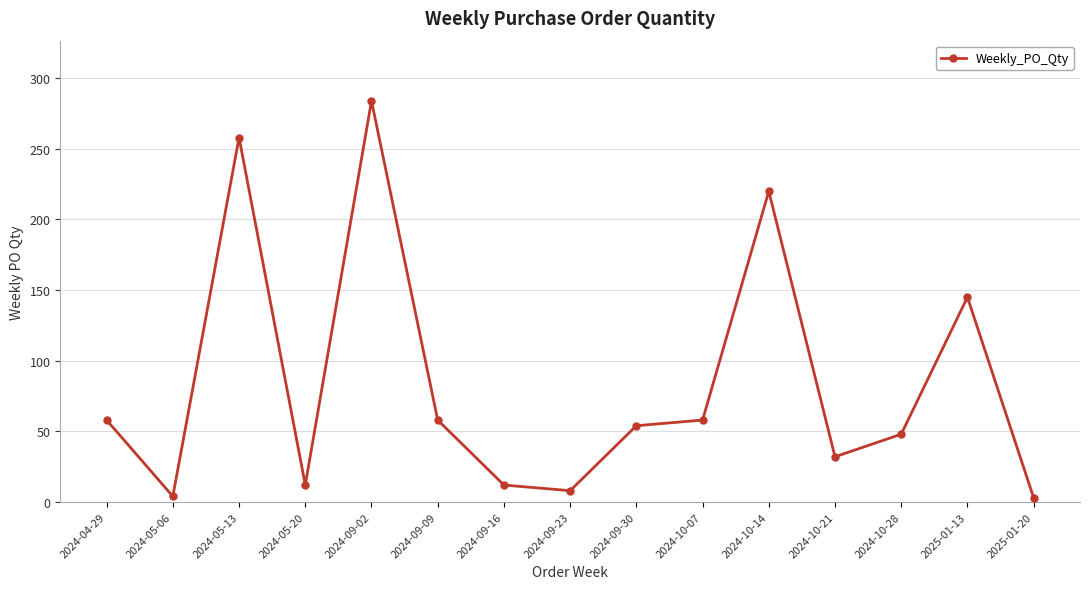

Which category has the highest value across all series?

2024-09-02